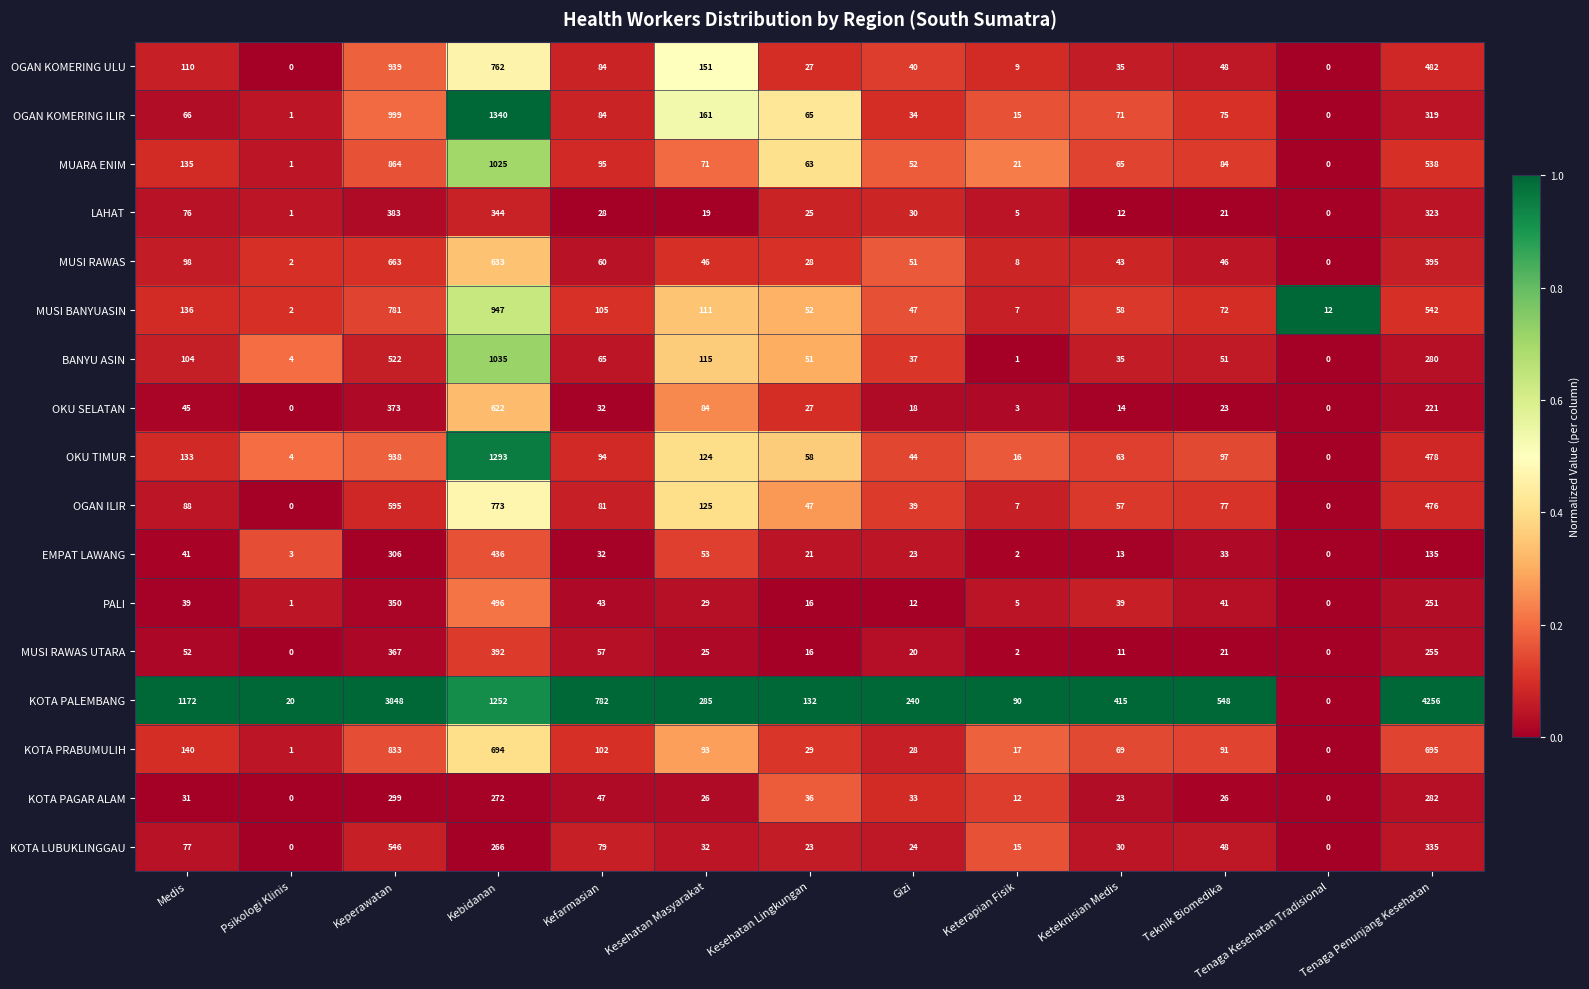

List the series in order of their peak value, lowest first.

KOTA PAGAR ALAM, LAHAT, MUSI RAWAS UTARA, EMPAT LAWANG, PALI, KOTA LUBUKLINGGAU, OKU SELATAN, MUSI RAWAS, OGAN ILIR, KOTA PRABUMULIH, OGAN KOMERING ULU, MUSI BANYUASIN, MUARA ENIM, BANYU ASIN, OKU TIMUR, OGAN KOMERING ILIR, KOTA PALEMBANG